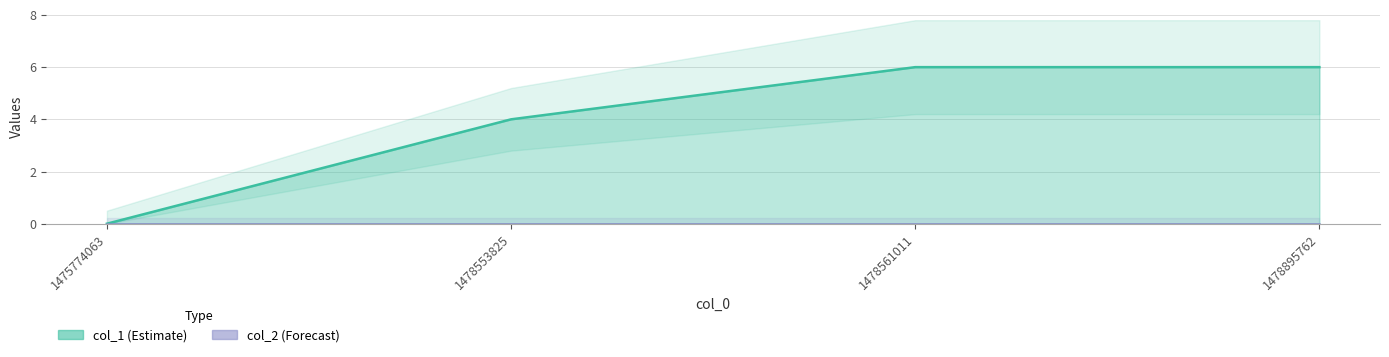

Which category has the highest value across all series?

1478561011